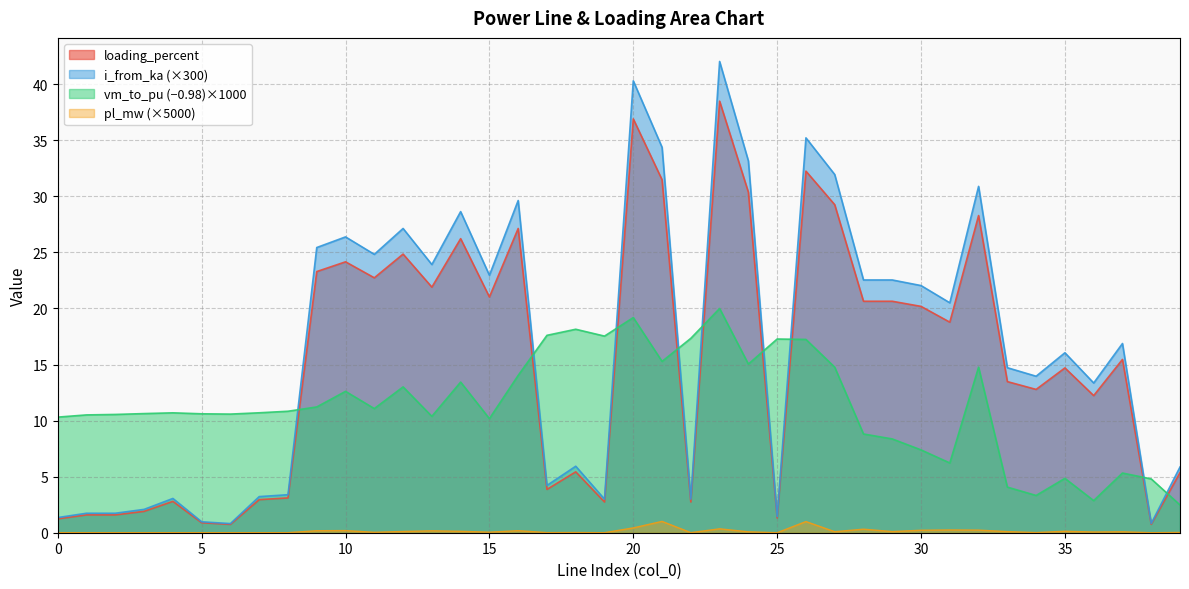

At which category does pl_mw reach its first local valley?

2